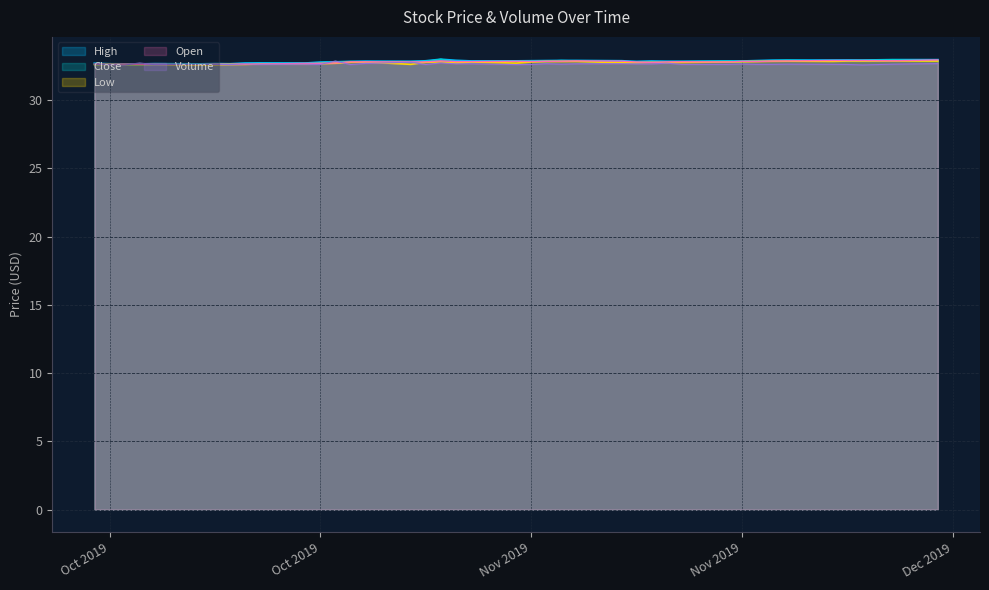

At how many categories does at least one series exceed 32?

40